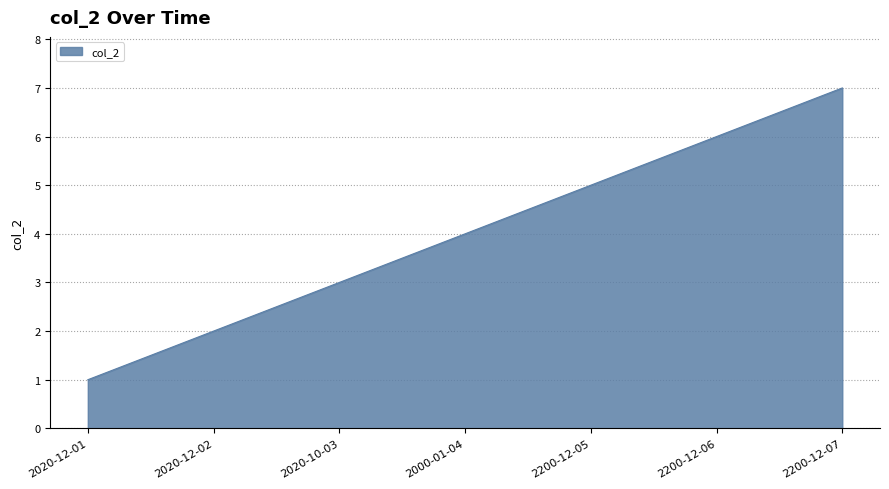

What is the sum of the values at 2000-01-04 and 2200-12-07?

11